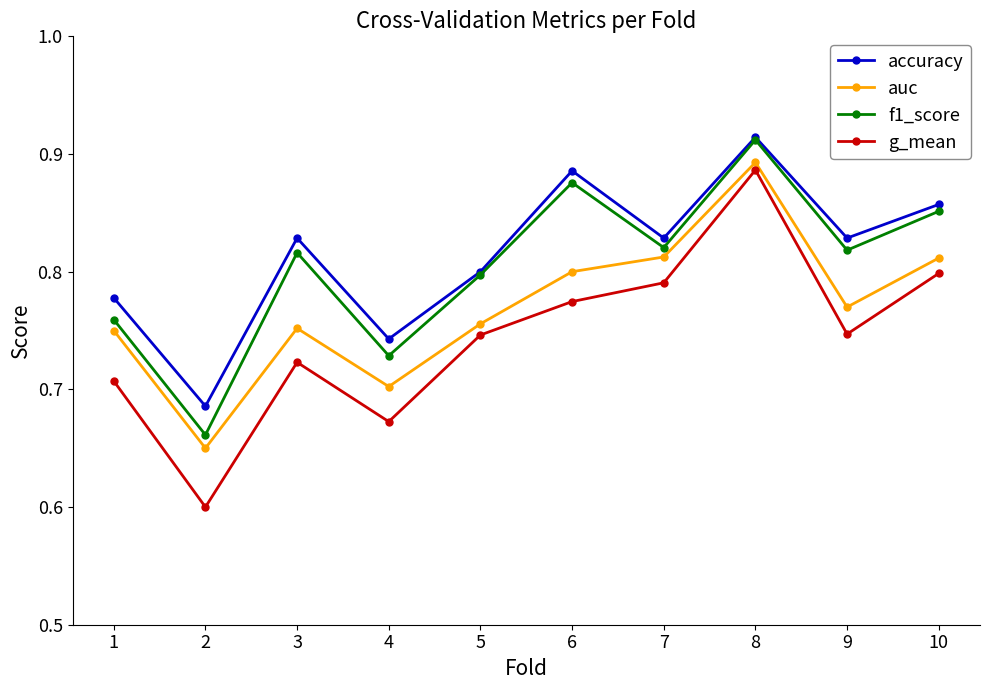

How many series are shown in this chart?

4